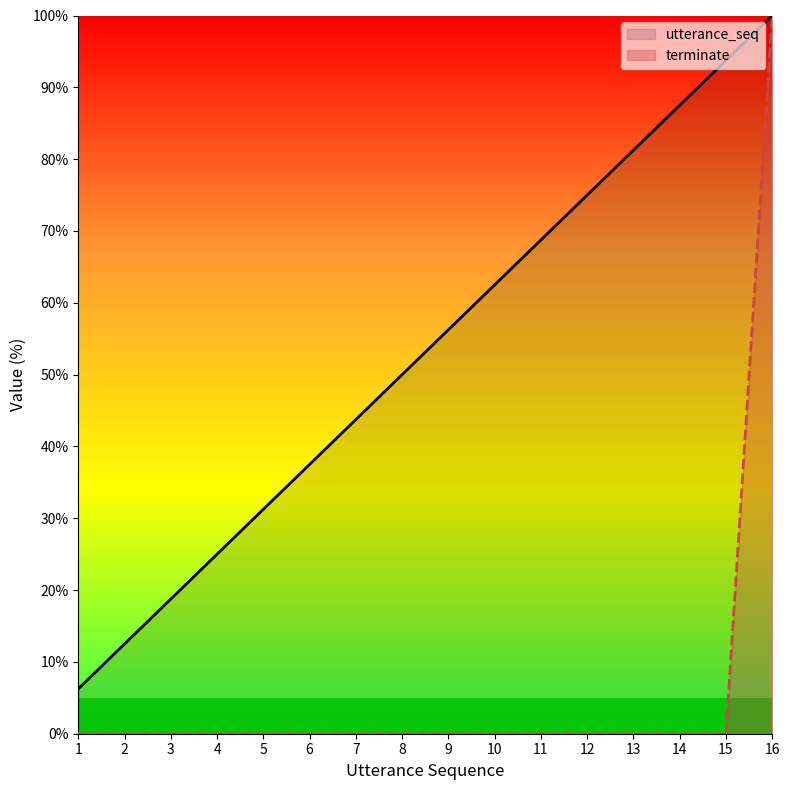

Is the value of utterance_seq at 12 greater than the value of terminate at 5?

Yes